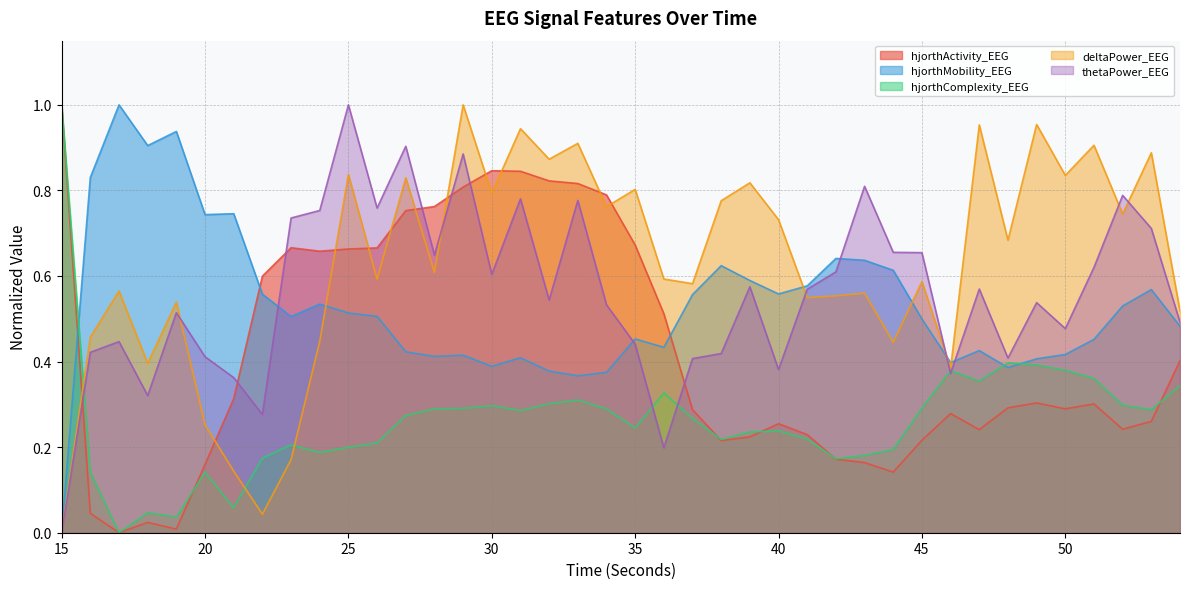

At which category is the sum across all series the highest?

29